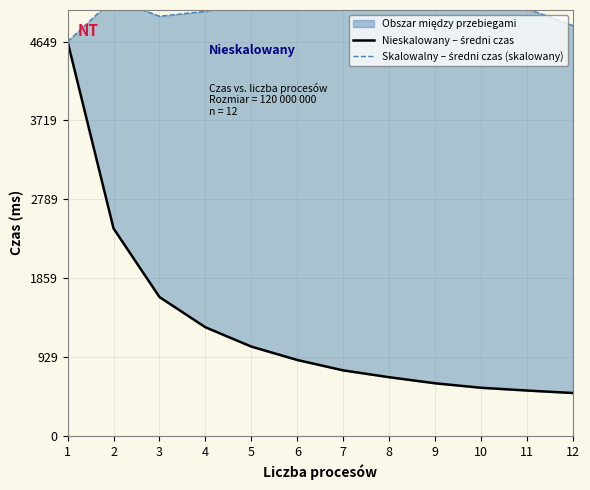

Where is the first local minimum for Skalowalny – średni czas (skalowany)?

3